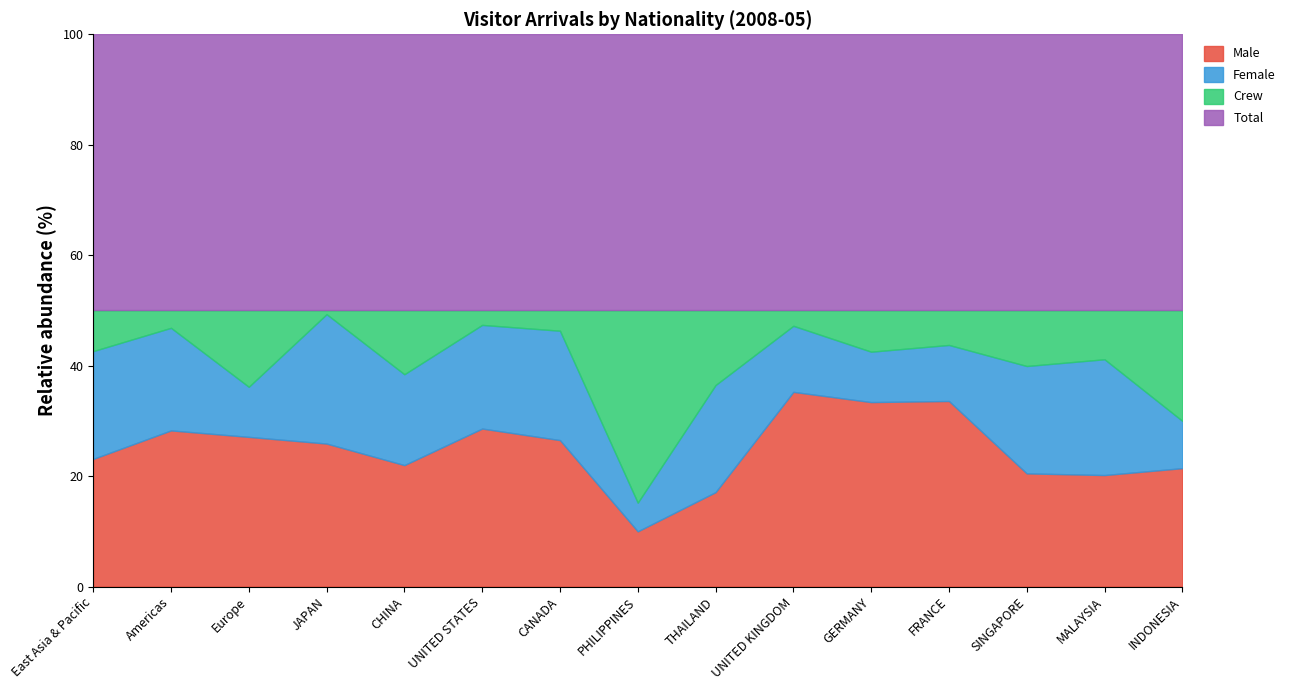

What is the approximate value of Male at GERMANY?

33.4